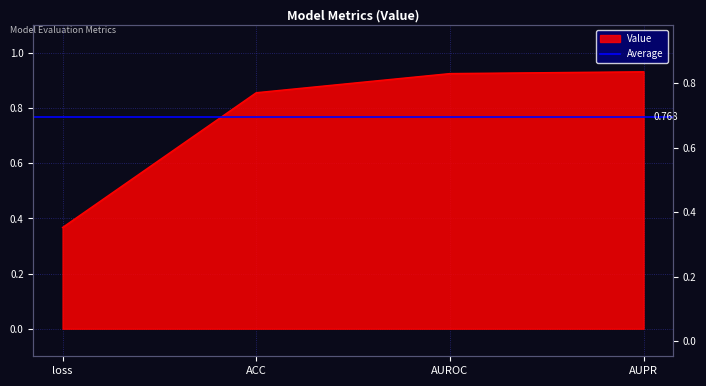

What is the average value?

0.8